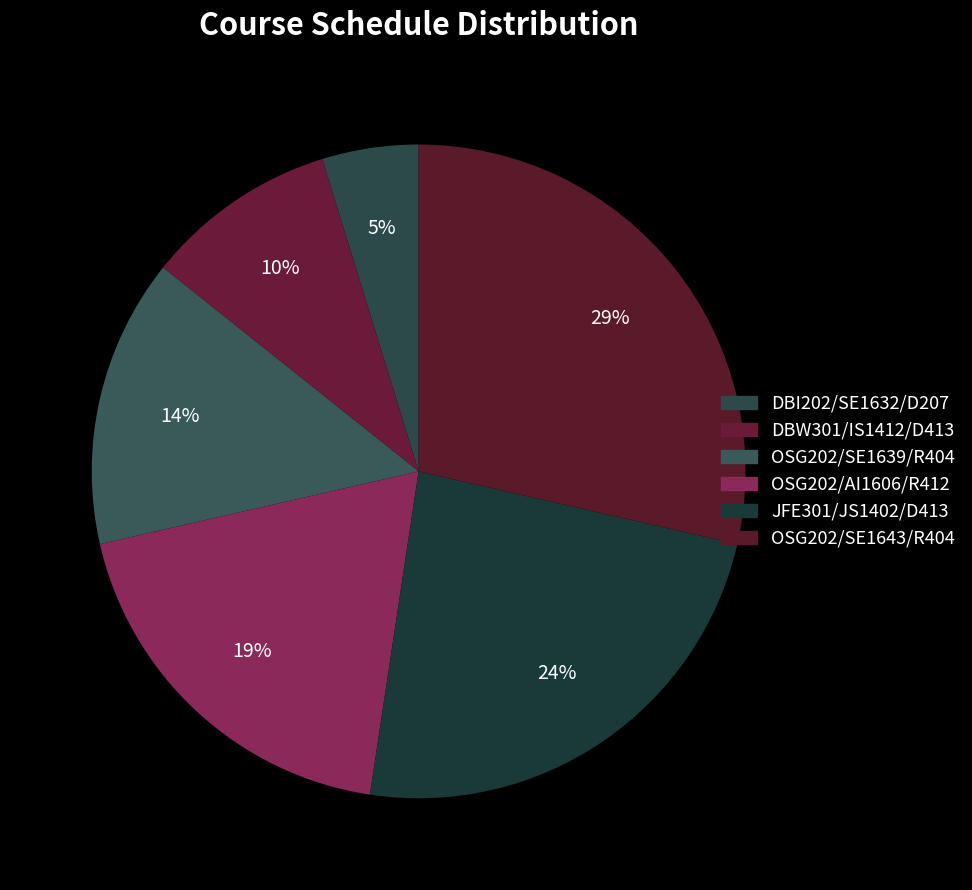

How many segments does this pie chart have?

6